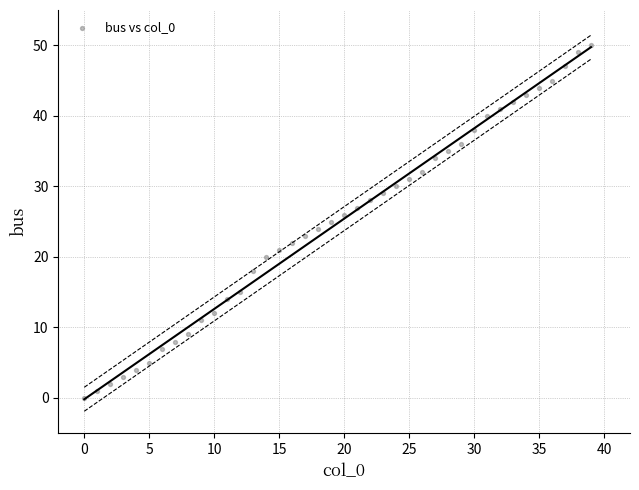

What is the range of Y values (max minus min)?

50